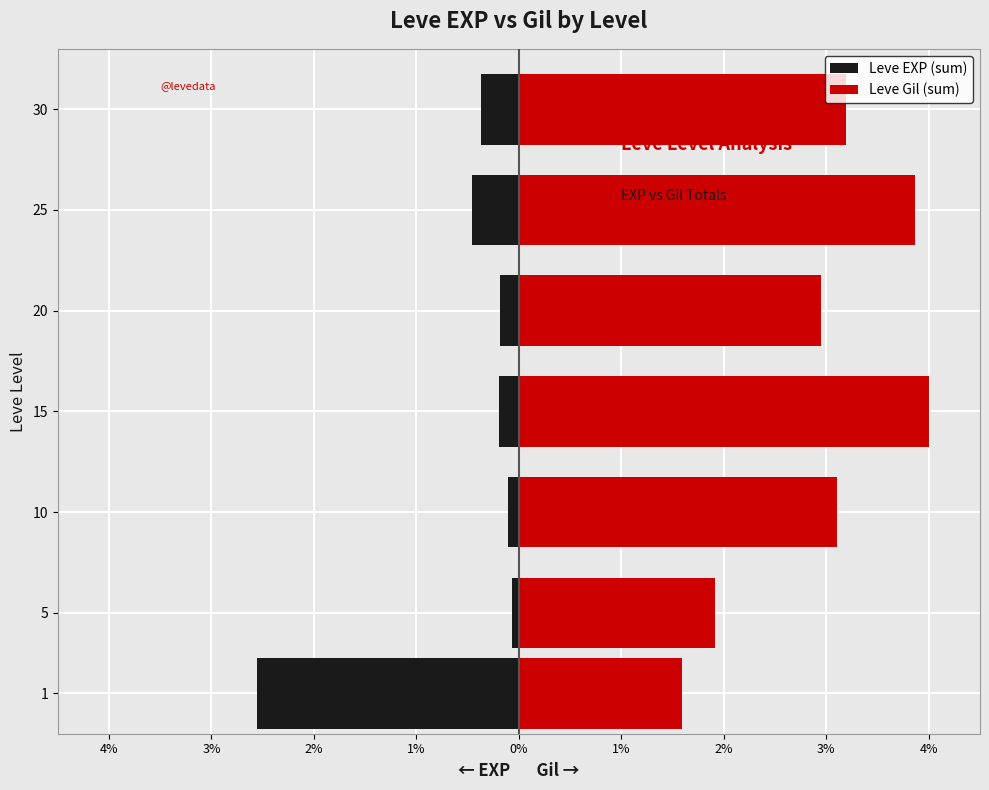

What is the difference between the maximum and minimum values in the Leve EXP (sum) series?

2.5